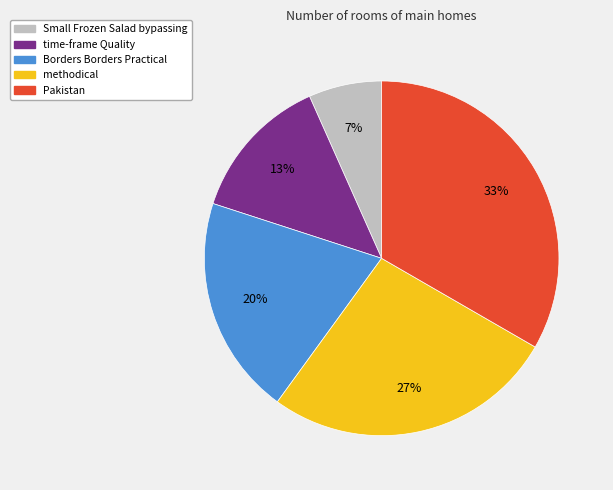

Is there any slice that represents more than half of the pie?

No